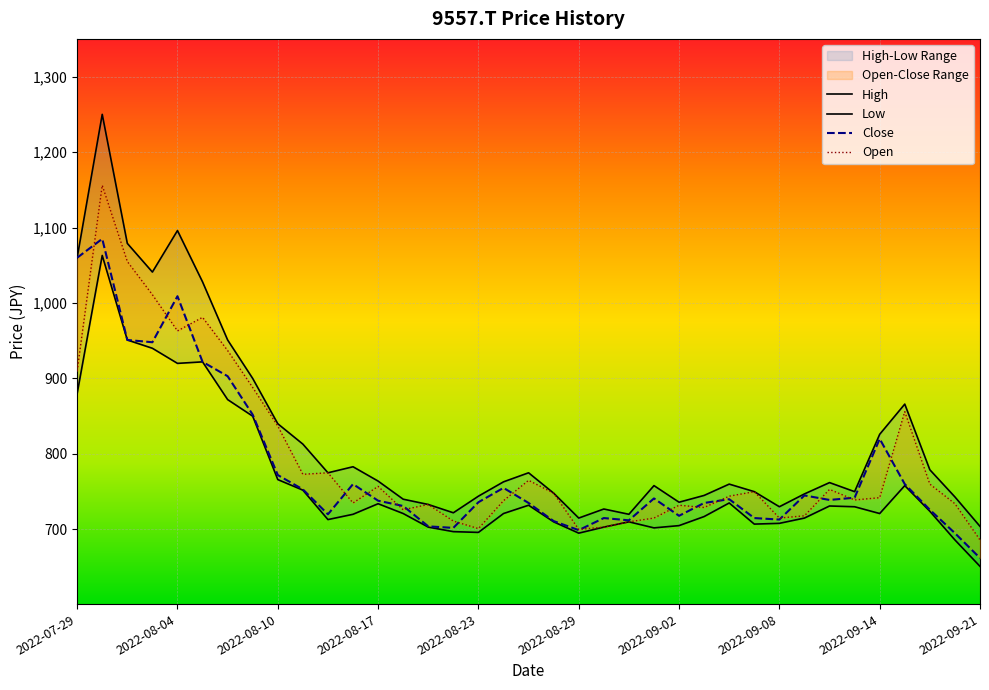

How many values in the Close series exceed 739?

18